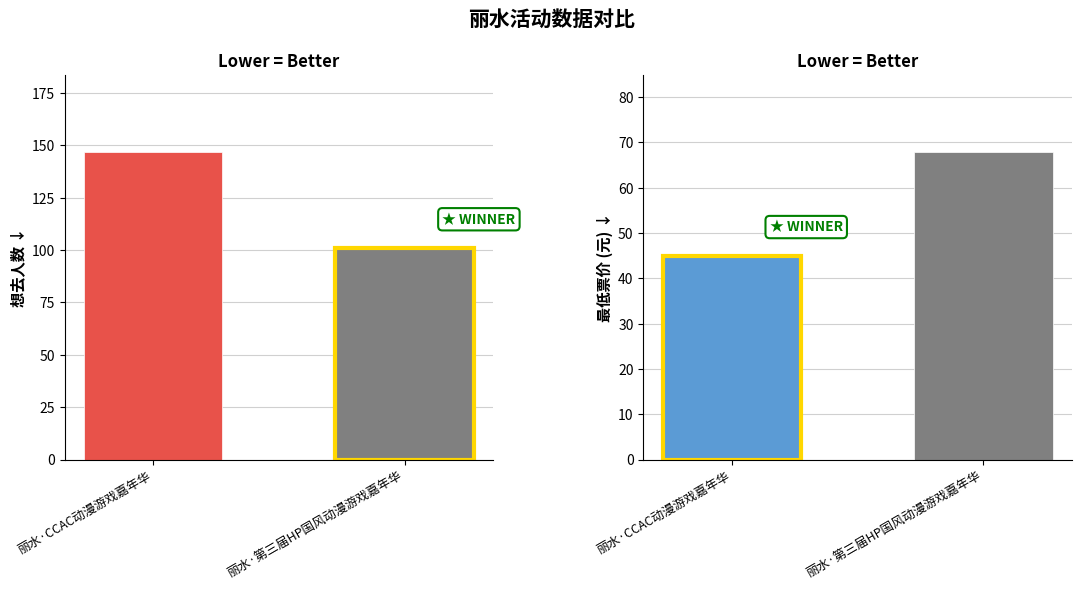

What is the approximate value of 最低票价 at 丽水·第三届HP国风动漫游戏嘉年华, to the nearest 5?

70